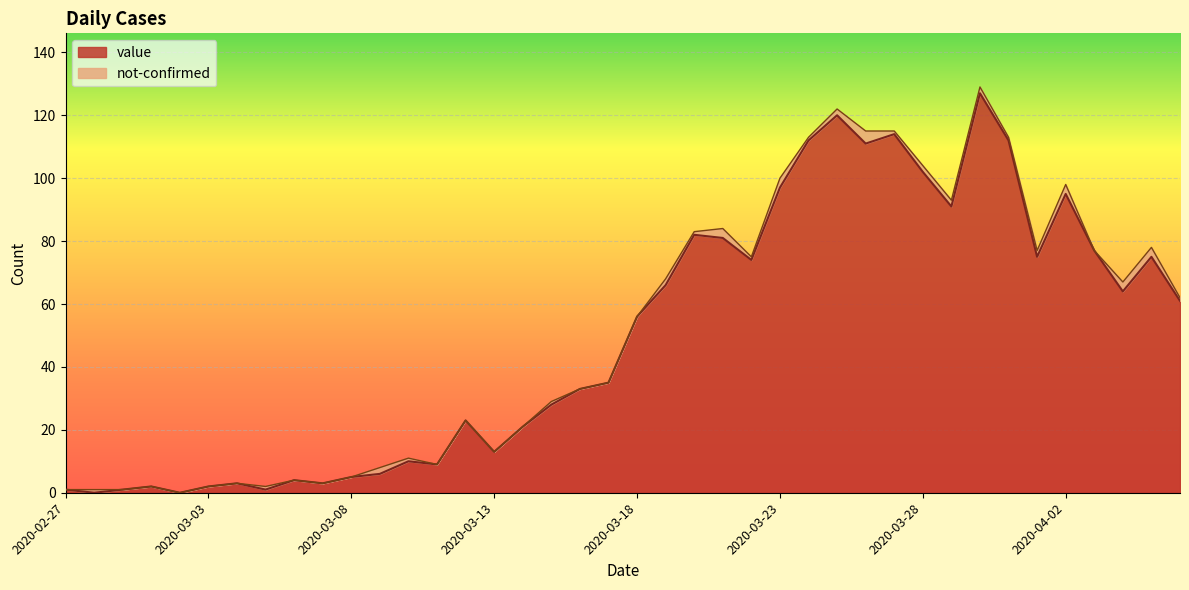

Count the number of values greater than 56.

19